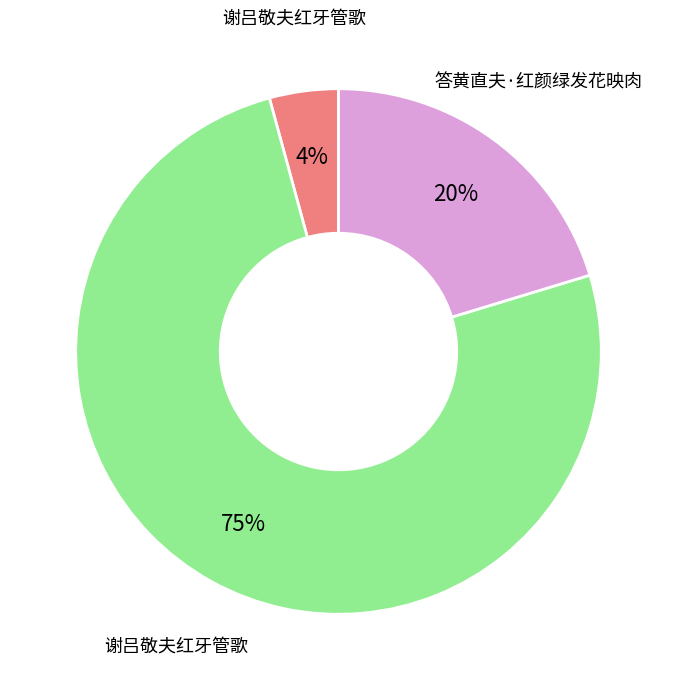

To the nearest percent, what is the average slice percentage?

33%